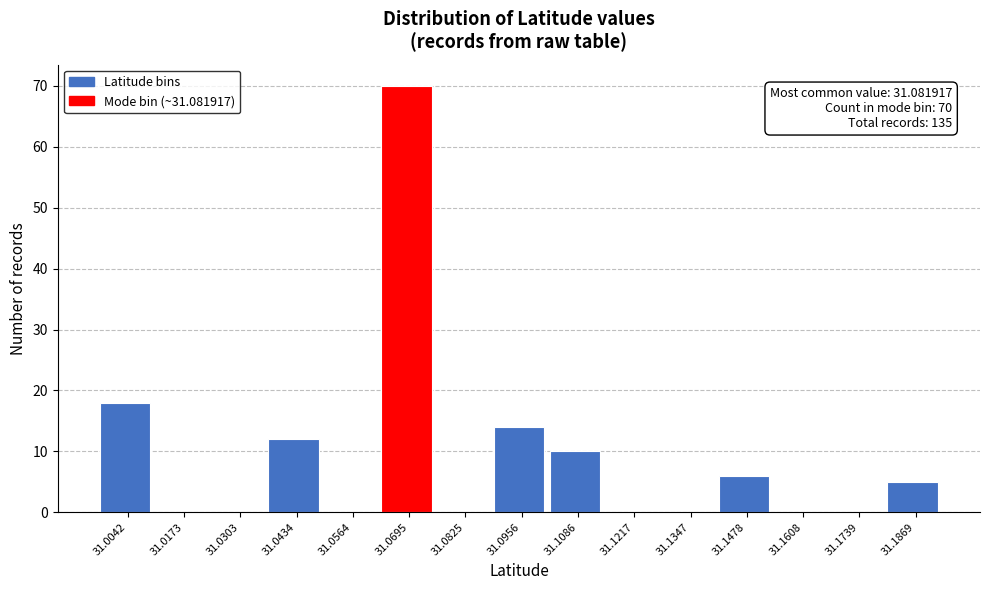

Reading left to right, extract all data points from this chart.

31.0042=18	31.0173=0	31.0303=0	31.0434=12	31.0564=0	31.0695=70	31.0825=0	31.0956=14	31.1086=10	31.1217=0	31.1347=0	31.1478=6	31.1608=0	31.1739=0	31.1869=5